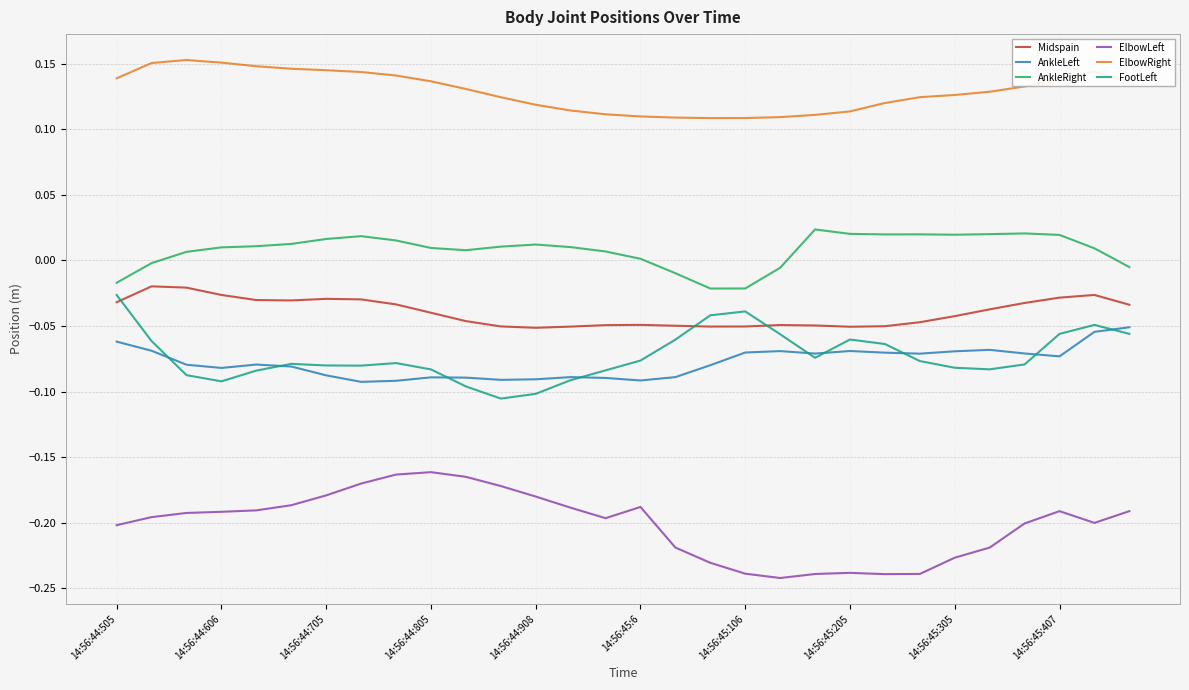

True or false: Midspain and AnkleLeft cross at least once.

False